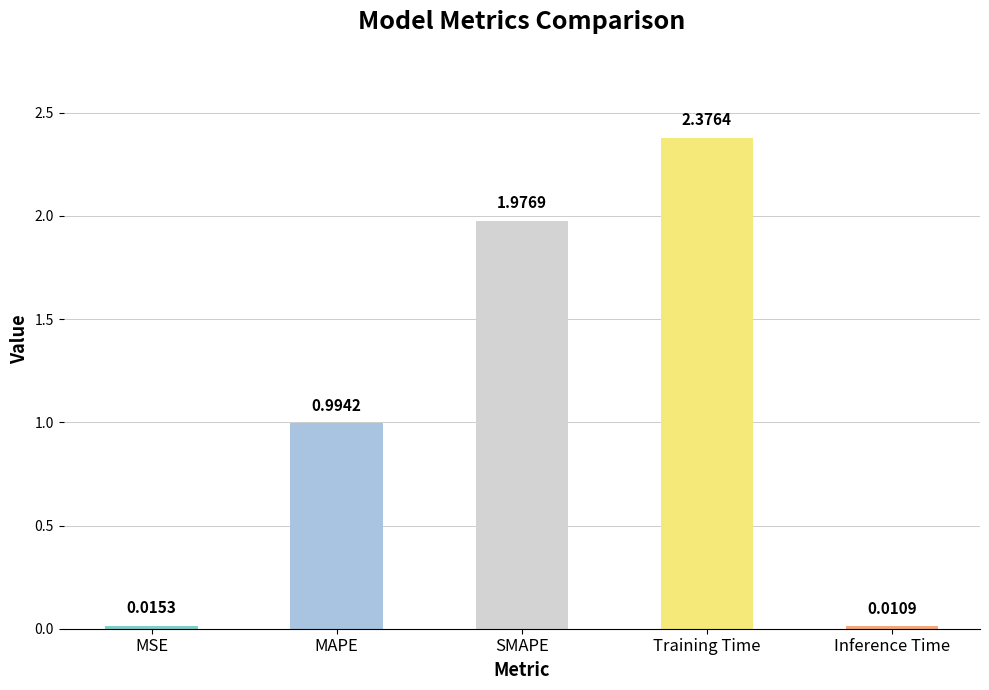

Which has a higher value, MAPE or MSE?

MAPE